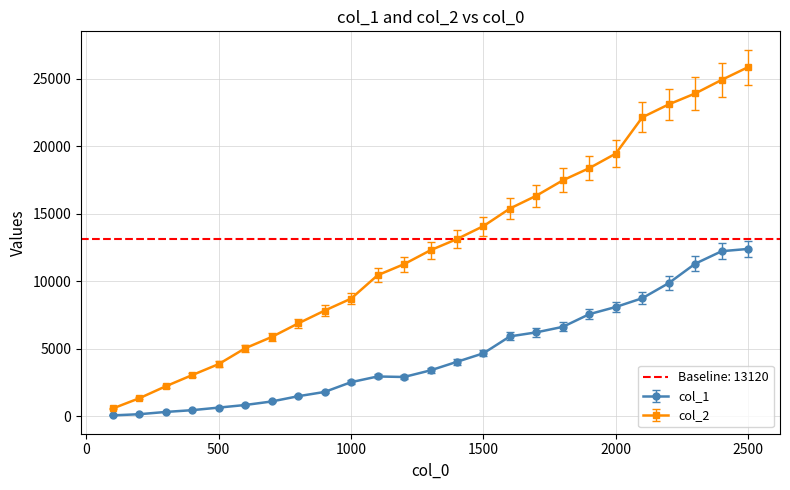

True or false: col_1 and col_2 cross at least once.

False